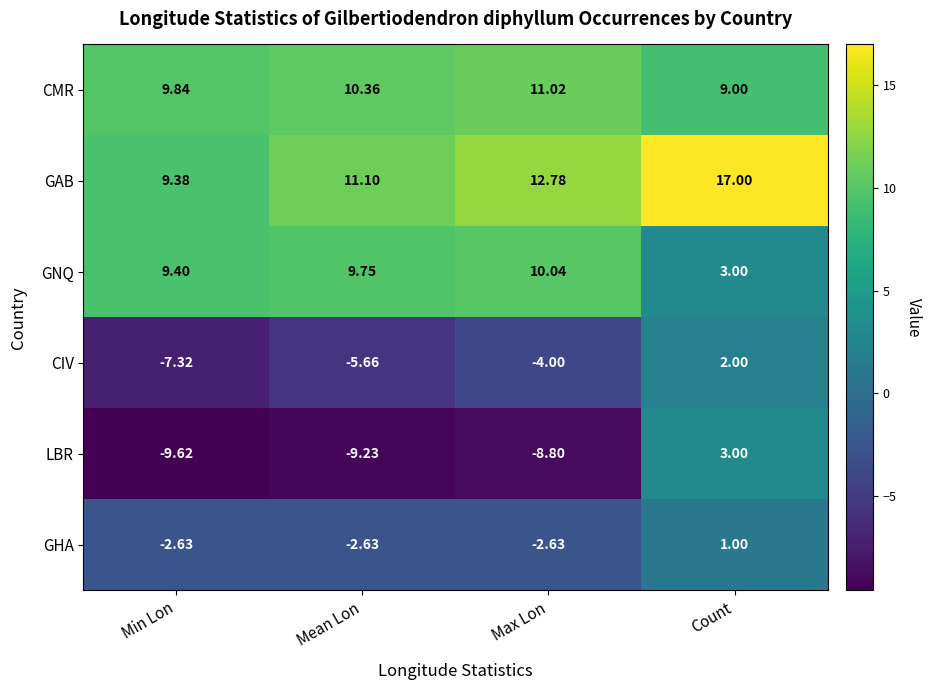

What is the smallest value displayed?

-9.6